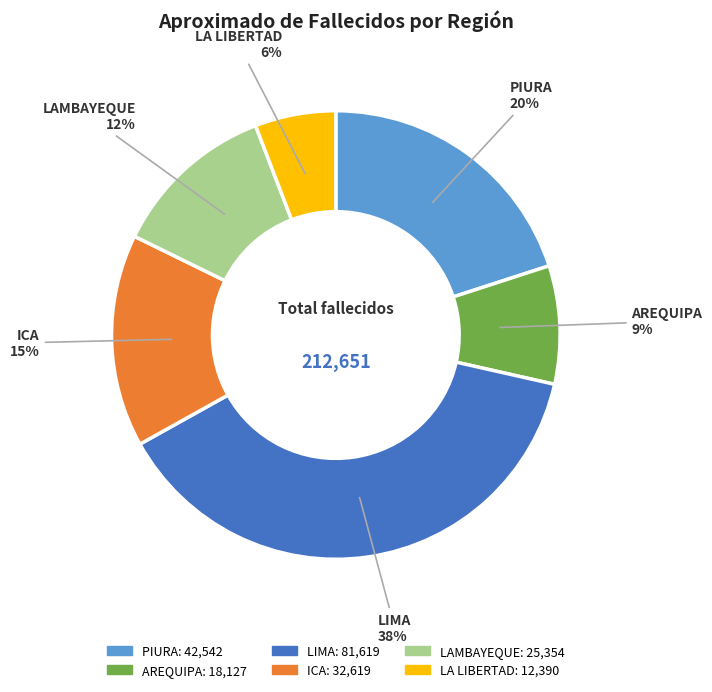

What is the largest slice in the pie chart?

LIMA